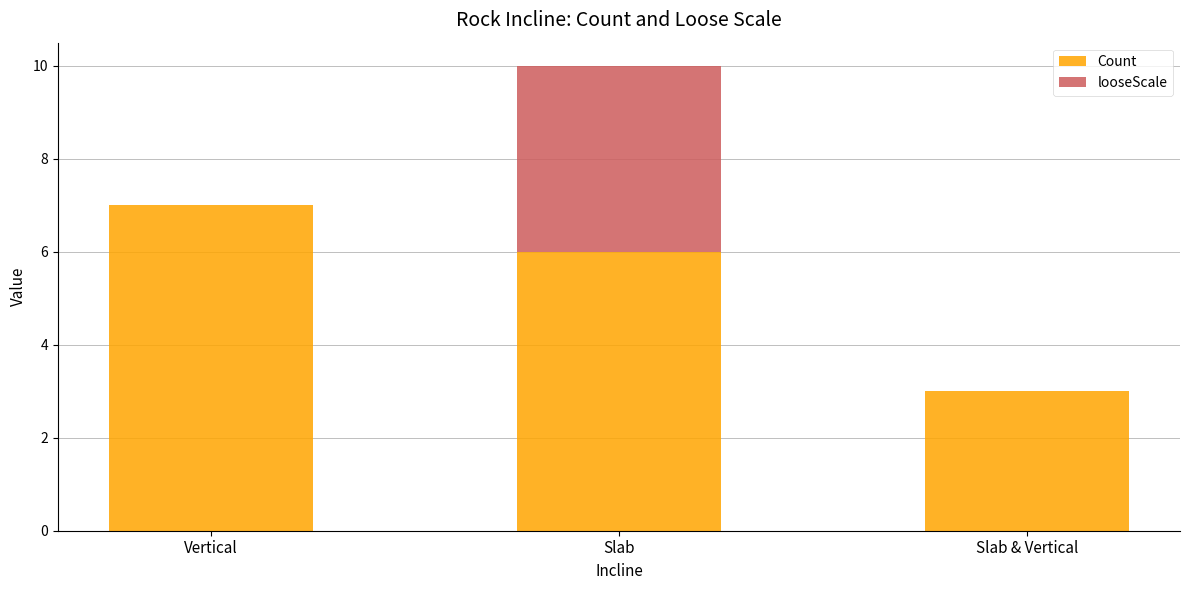

What is the sum of the Count values at Slab and Slab & Vertical?

9